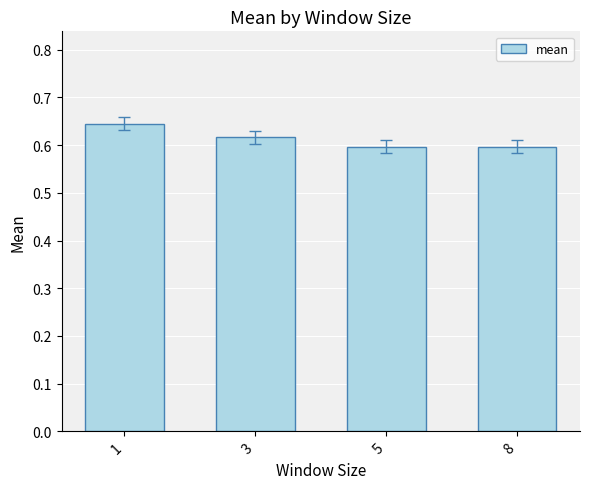

Count the values in the range 0 to 1.

4